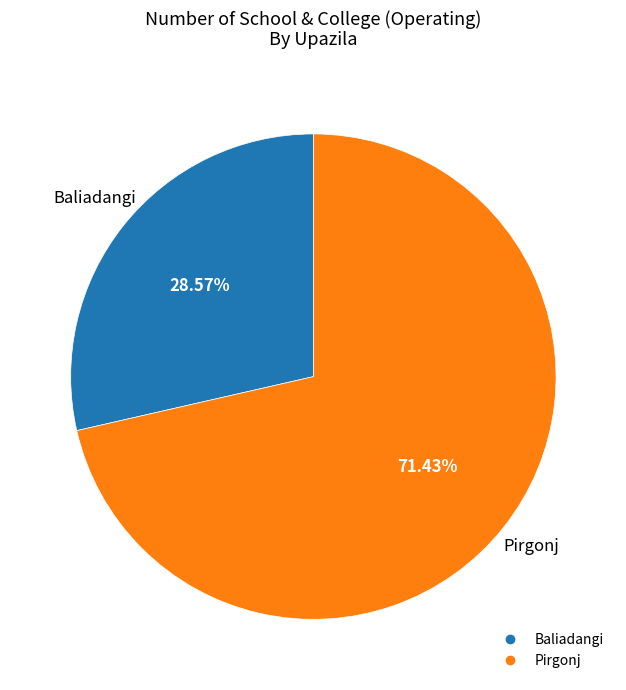

Between Pirgonj and Baliadangi, which is larger?

Pirgonj